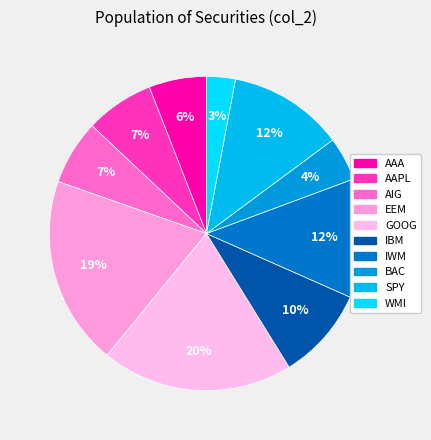

True or false: BAC accounts for 4% of the total.

True